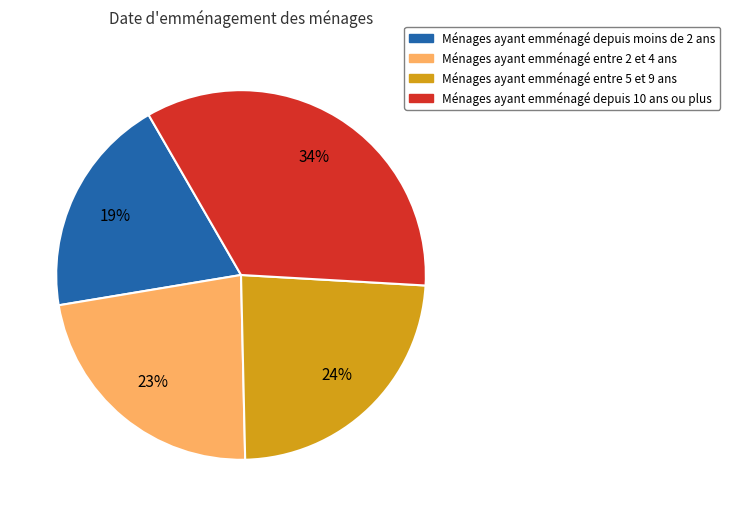

How many slices are in this pie chart?

4